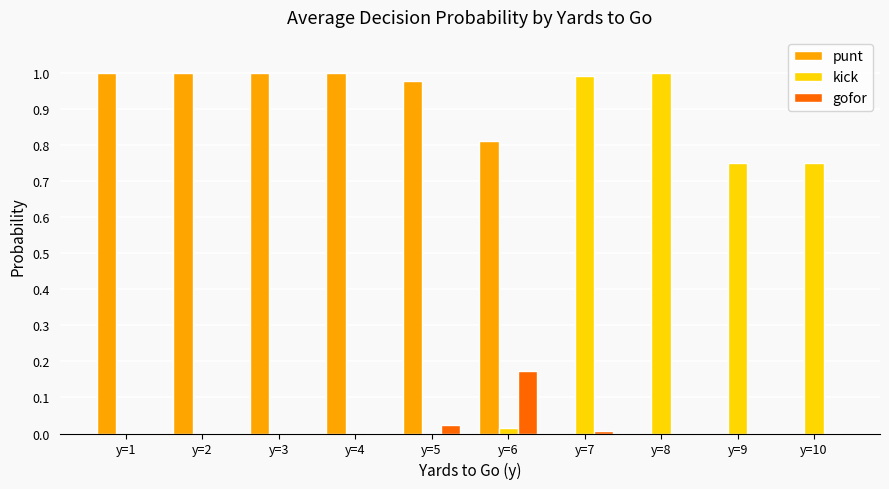

Which category has the highest value in the gofor series?

y=6